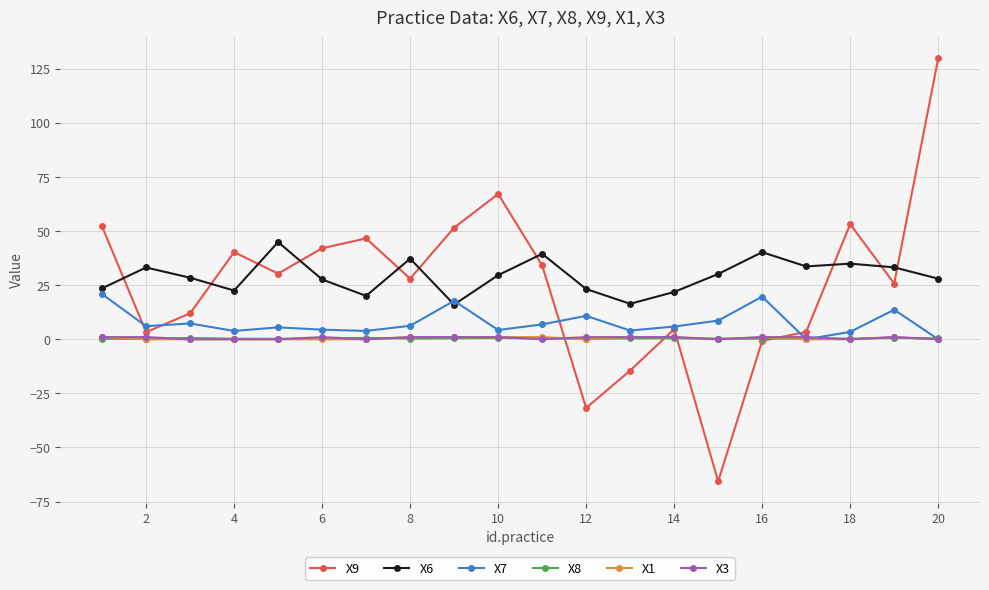

At how many categories does at least one series exceed 126?

1